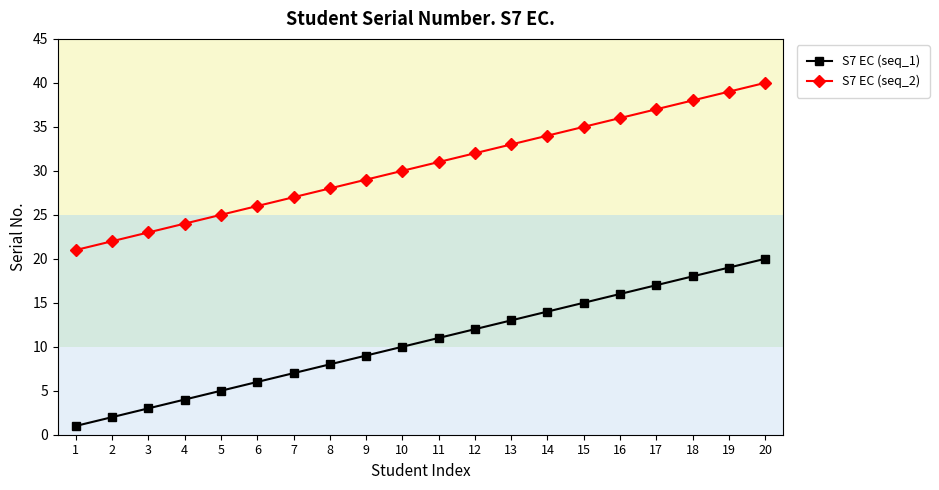

What is the value of the S7 EC (seq_2) point at the 1st from the left?

21